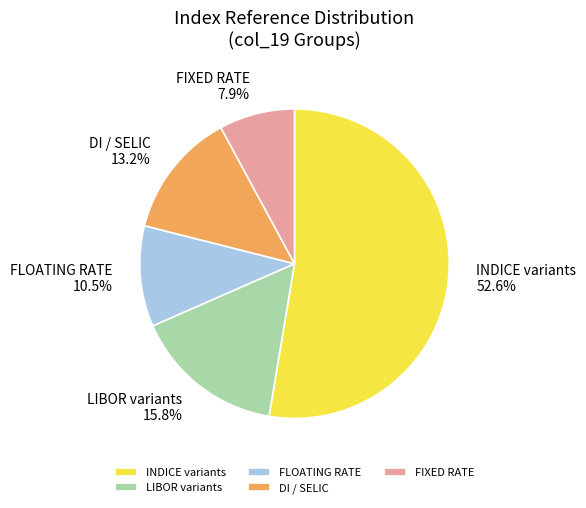

Which category has the smallest portion of the pie?

FIXED RATE